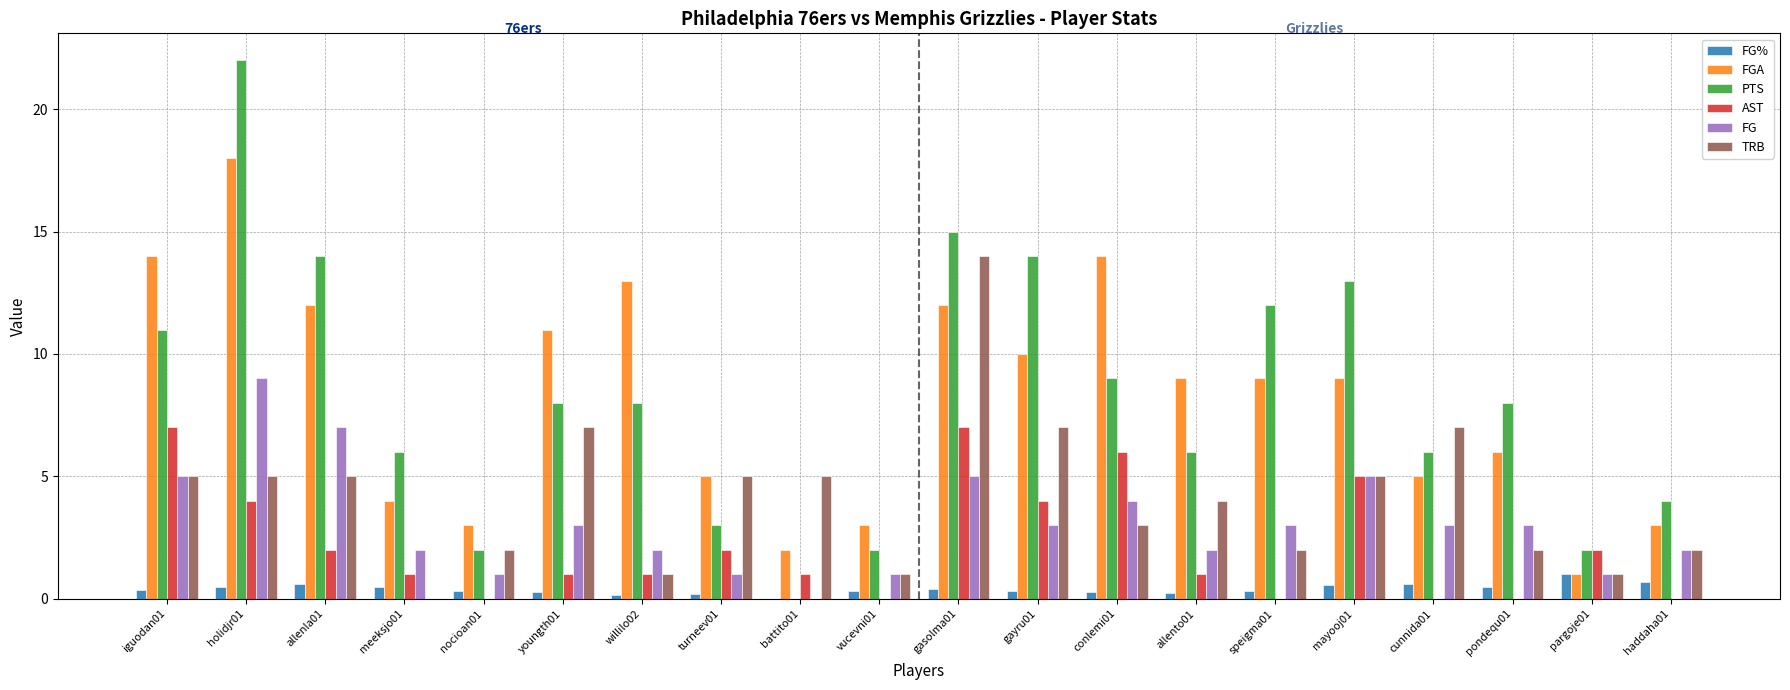

The AST series shows 1.0 at battito01. True or false?

True